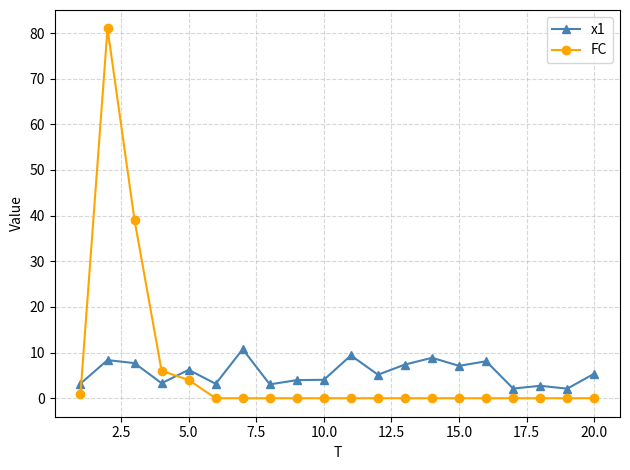

What is the greatest value displayed?

81.0